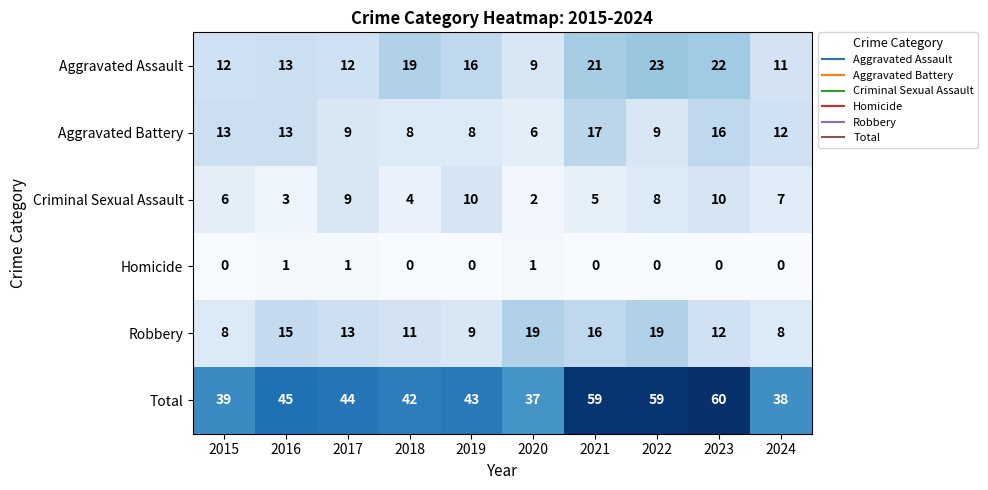

At which label does Total first exceed 44?

2016